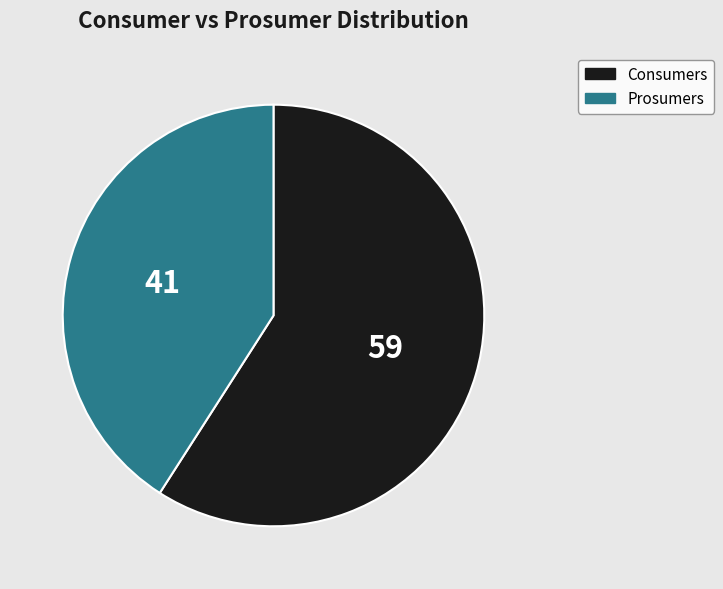

Which slice represents more than half of the pie?

Consumers